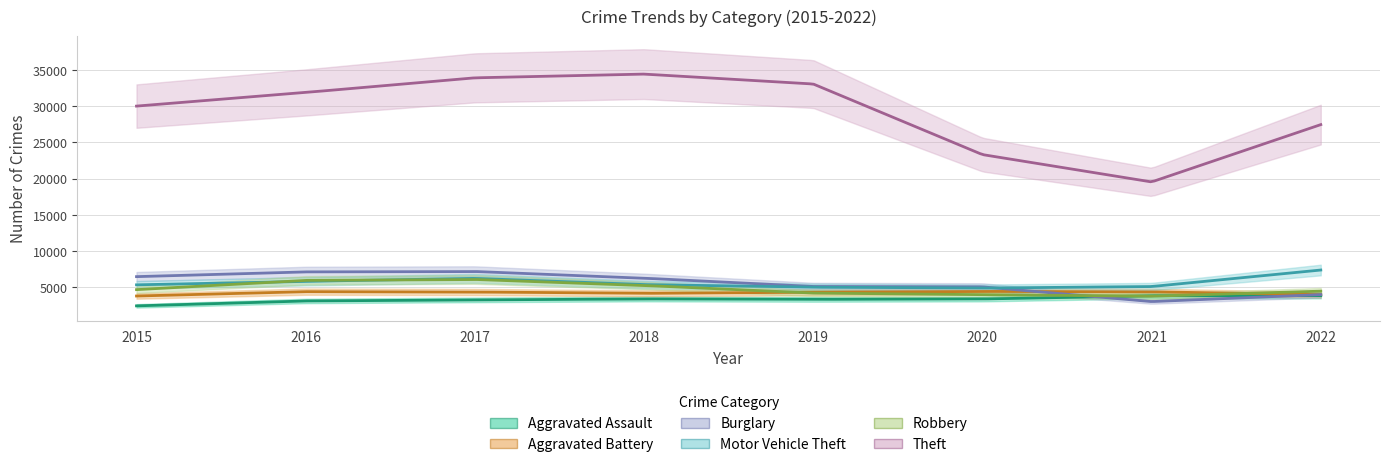

What is the sum of the Burglary values at 2018 and 2020?

11262